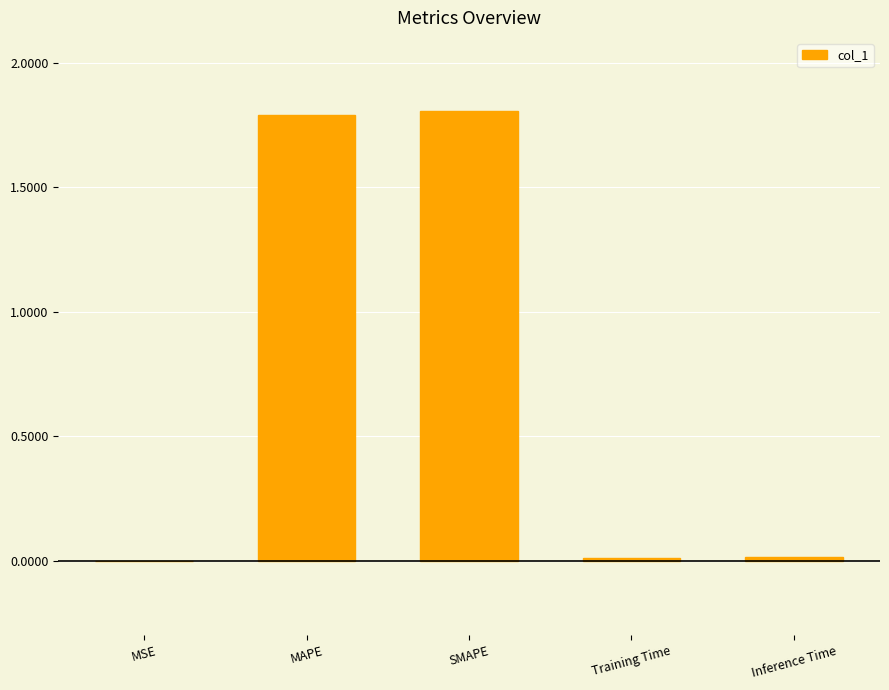

What is the difference between the values at Inference Time and SMAPE?

1.8